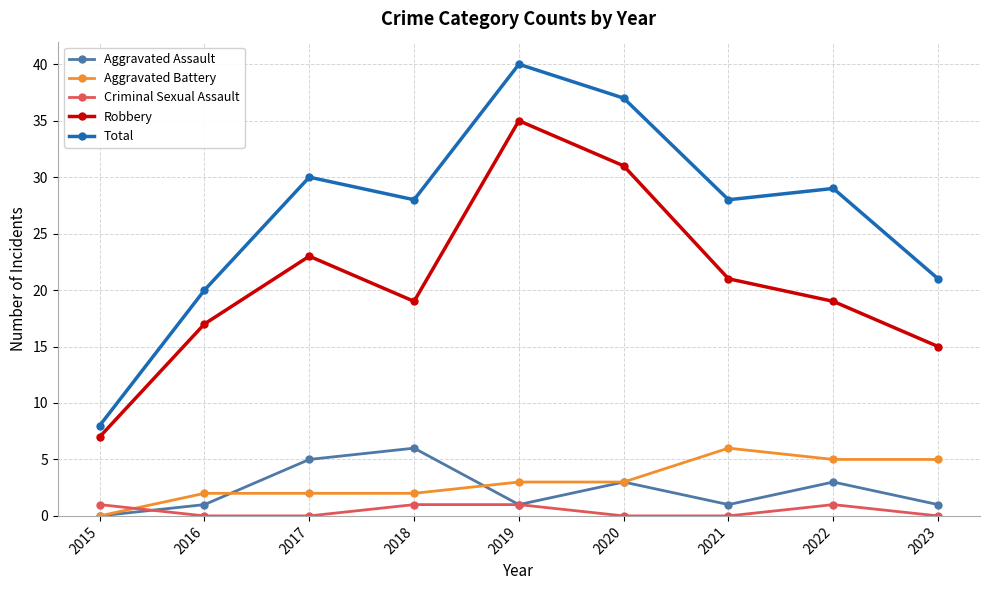

True or false: Aggravated Assault and Robbery intersect in this chart.

False